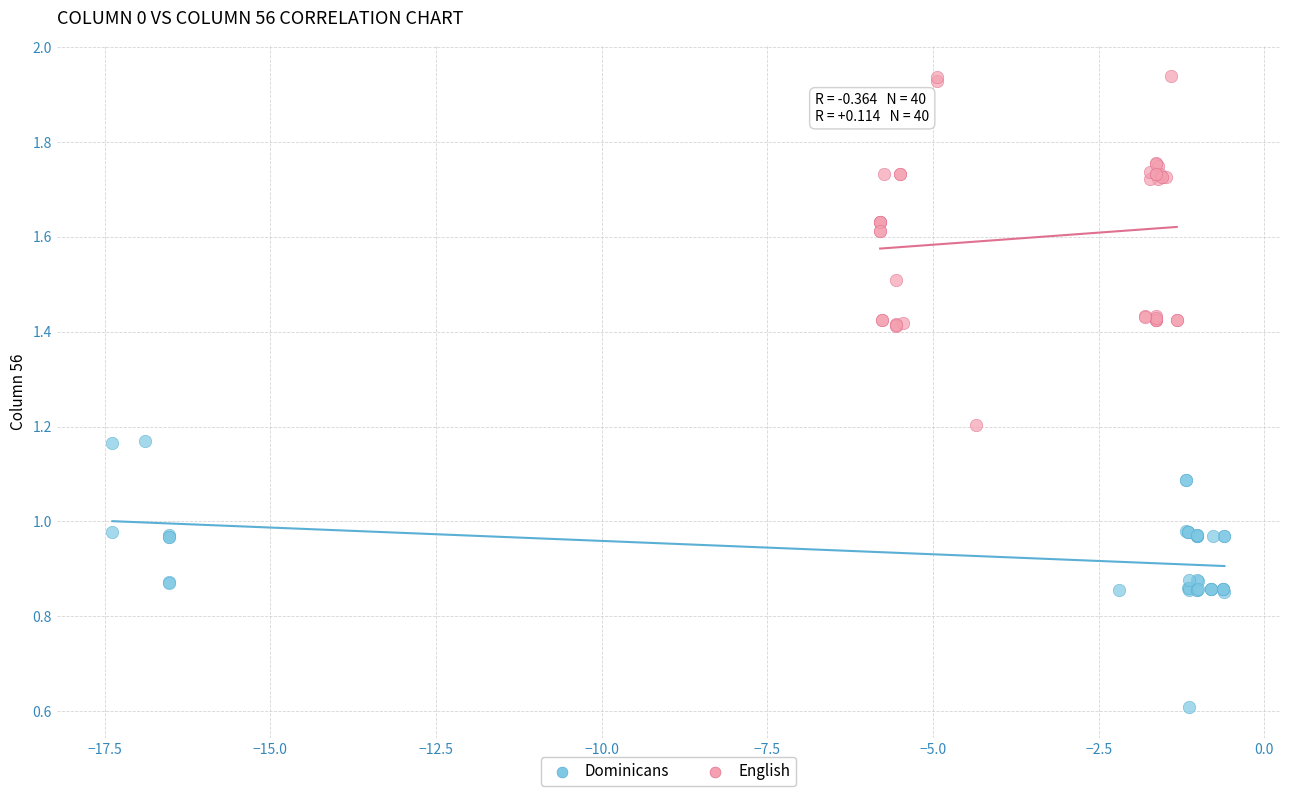

Which series contains the highest Y value?

English